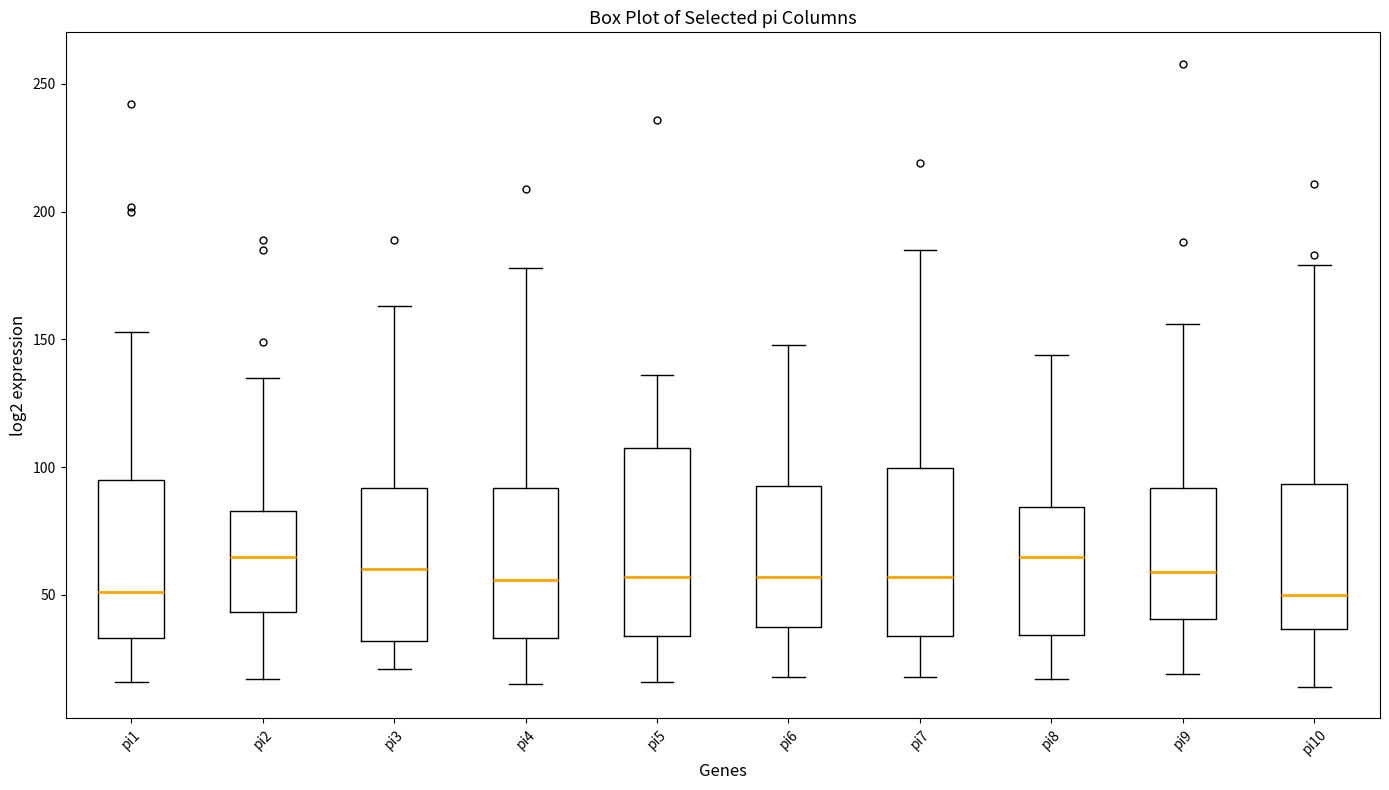

Reading left to right, transcribe this box plot: for each box, give where its median line is, the range the box spans, and where its two whiskers end, as read against the y-axis. The values are not printed on the chart, so give them approximately, as read against the axis.

pi1: median 50, box 35 to 95, whiskers 15 to 155
pi2: median 65, box 45 to 85, whiskers 15 to 135
pi3: median 60, box 30 to 90, whiskers 20 to 165
pi4: median 55, box 35 to 90, whiskers 15 to 180
pi5: median 55, box 35 to 110, whiskers 15 to 135
pi6: median 55, box 40 to 95, whiskers 20 to 150
pi7: median 55, box 35 to 100, whiskers 20 to 185
pi8: median 65, box 35 to 85, whiskers 15 to 145
pi9: median 60, box 40 to 90, whiskers 20 to 155
pi10: median 50, box 35 to 95, whiskers 15 to 180